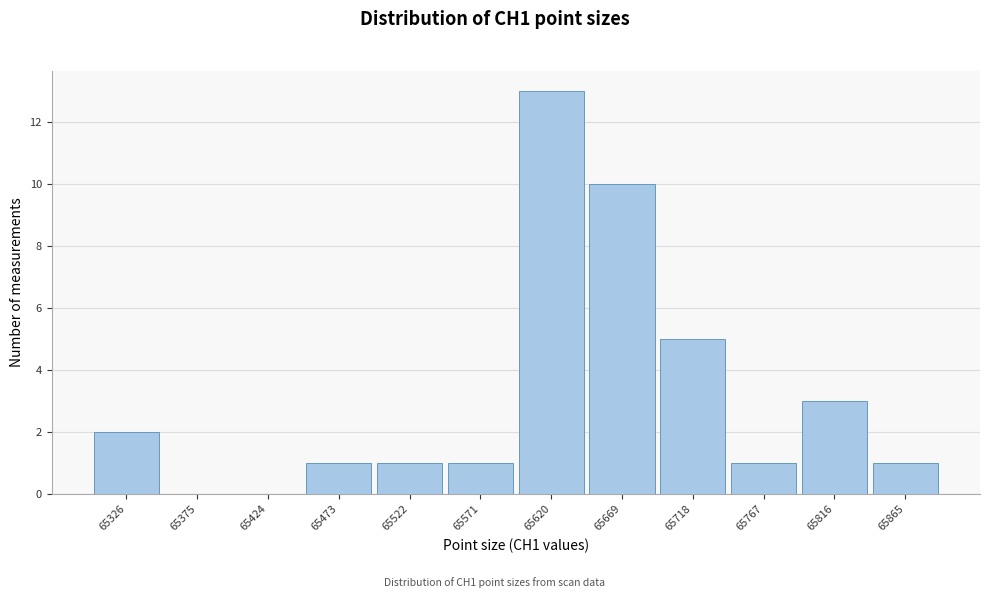

Reading right to left, list all the values displayed in this chart.

65865=1	65816=3	65767=1	65718=5	65669=10	65620=13	65571=1	65522=1	65473=1	65424=0	65375=0	65326=2